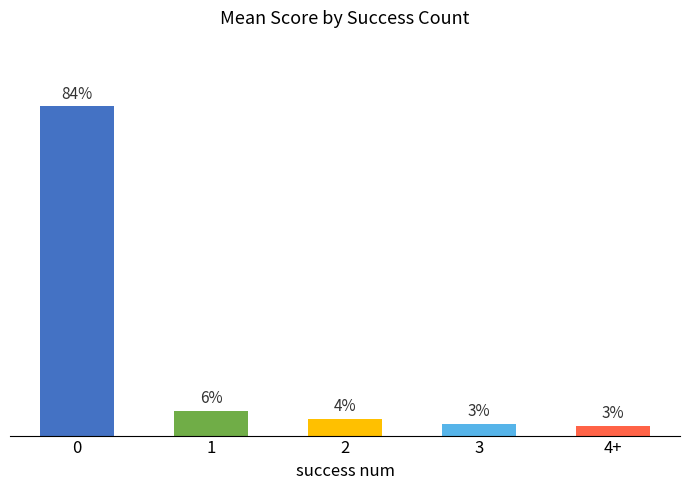

Does the chart contain any negative values?

No